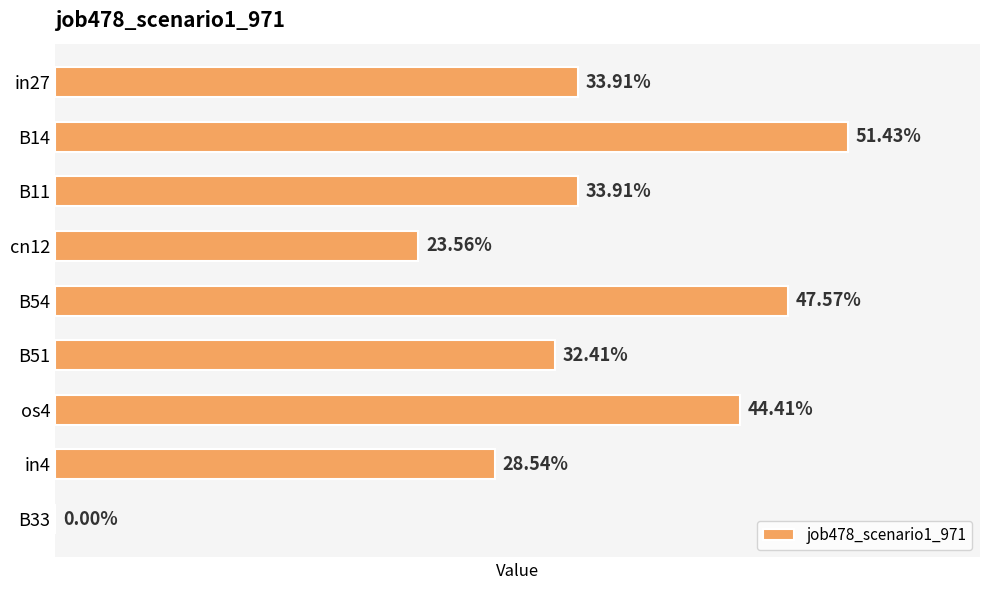

Rank the categories by value from highest to lowest.

1, 4, 6, 0, 2, 5, 7, 3, 8